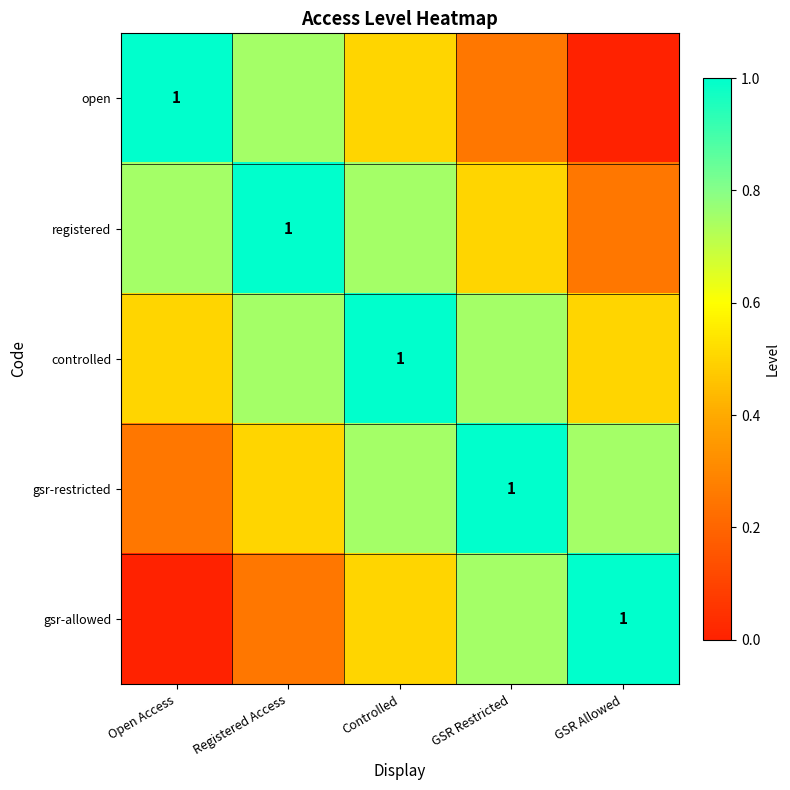

What is the maximum value for controlled?

1.0